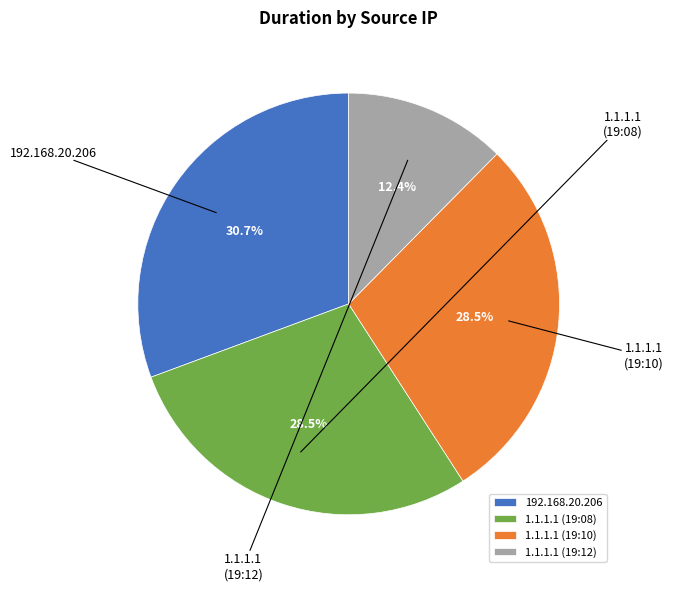

Which has a higher value, 1.1.1.1 (19:10) or 1.1.1.1 (19:08)?

1.1.1.1 (19:08)